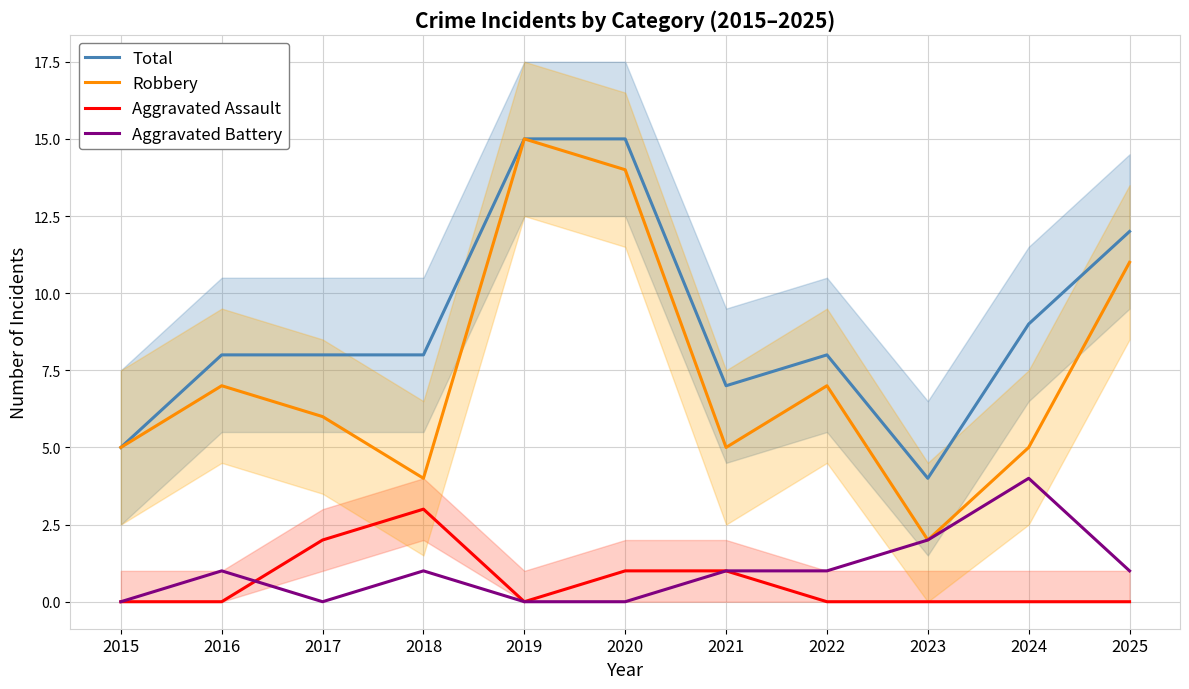

Reading left to right, extract all data points from this chart.

Total: 2015=5	2016=8	2017=8	2018=8	2019=15	2020=15	2021=7	2022=8	2023=4	2024=9	2025=12
Robbery: 2015=5	2016=7	2017=6	2018=4	2019=15	2020=14	2021=5	2022=7	2023=2	2024=5	2025=11
Aggravated Assault: 2015=0	2016=0	2017=2	2018=3	2019=0	2020=1	2021=1	2022=0	2023=0	2024=0	2025=0
Aggravated Battery: 2015=0	2016=1	2017=0	2018=1	2019=0	2020=0	2021=1	2022=1	2023=2	2024=4	2025=1